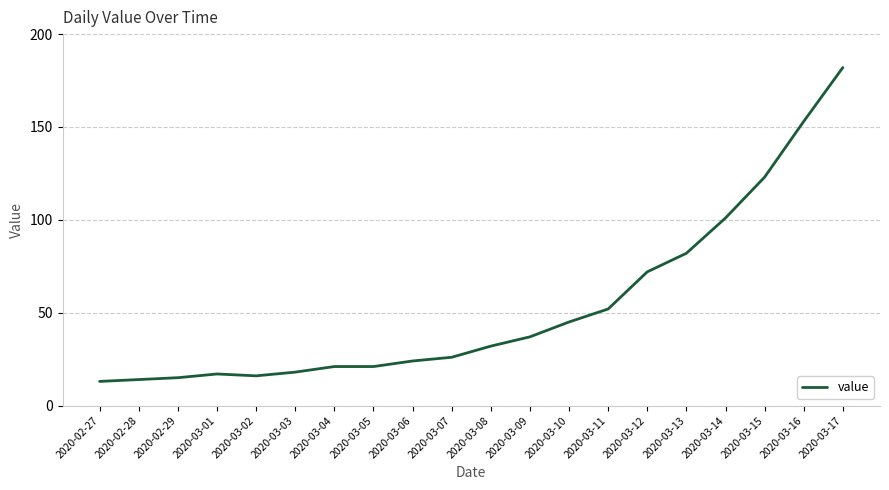

The value at 2020-03-15 is 123. True or false?

True